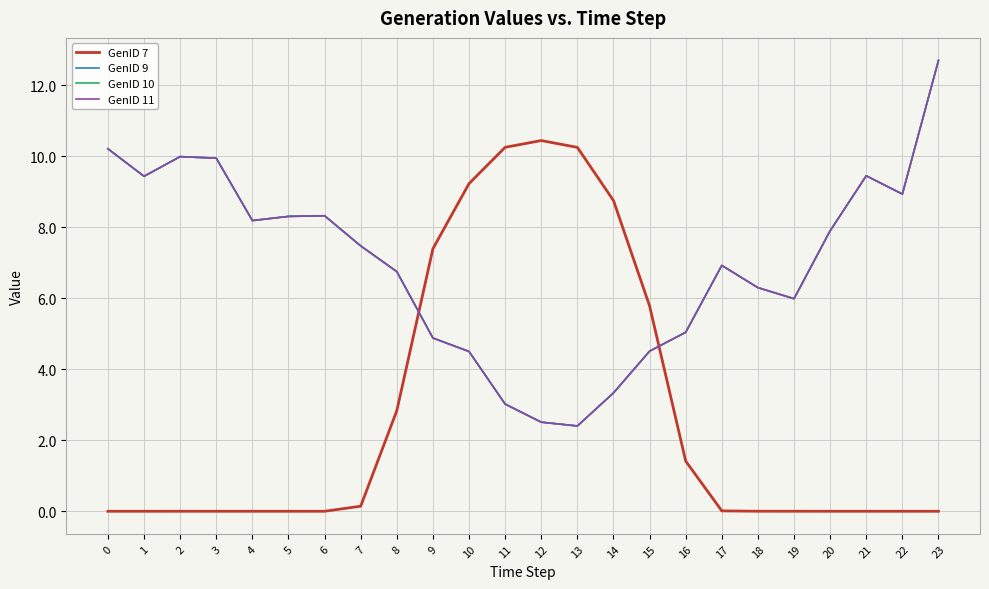

Where is GenID 7 nearest to the value 5?

15